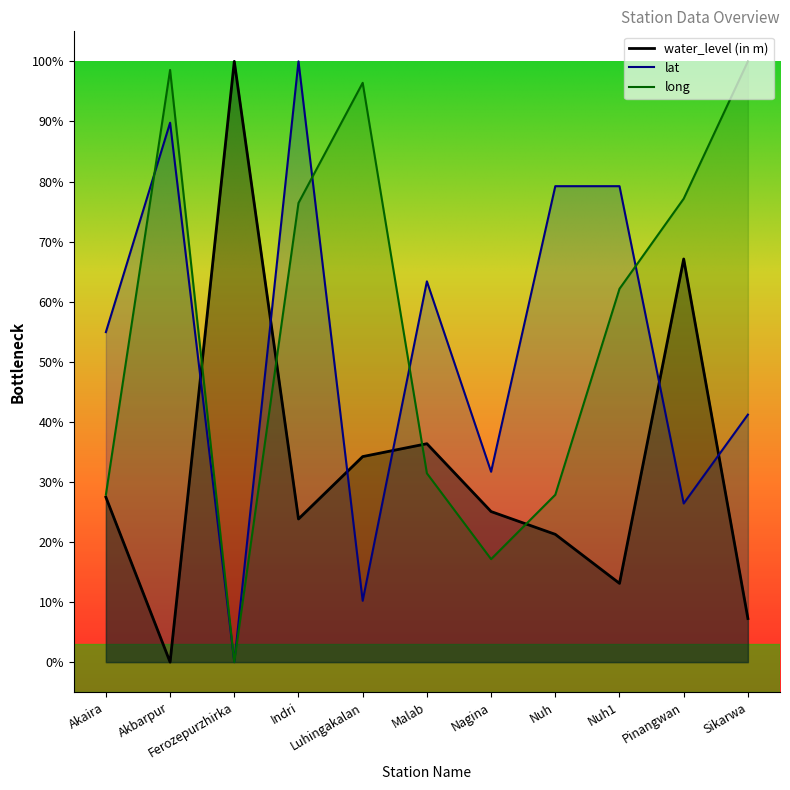

True or false: long has more than 2 points higher than both neighbors.

False